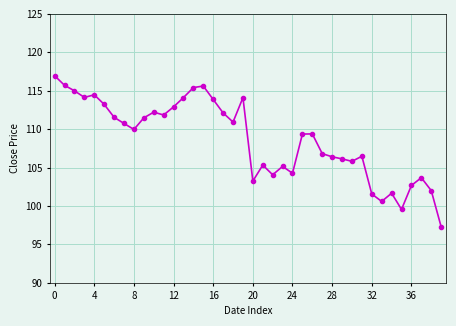

True or false: there are more than 2 points higher than both neighbors.

True